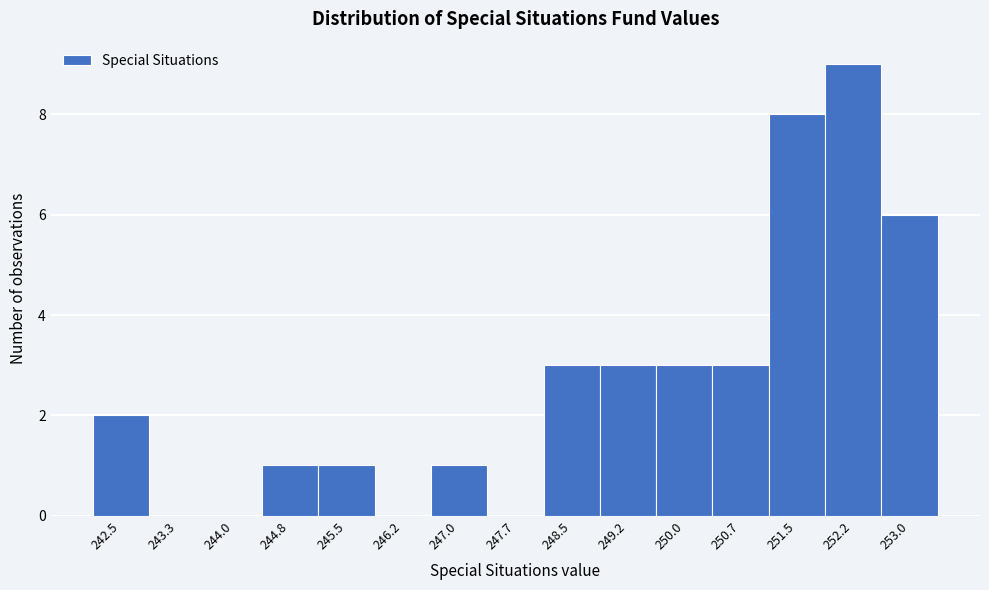

Reading left to right, what are all the values shown in this chart?

242.5=2	243.3=0	244.0=0	244.8=1	245.5=1	246.2=0	247.0=1	247.7=0	248.5=3	249.2=3	250.0=3	250.7=3	251.5=8	252.2=9	253.0=6